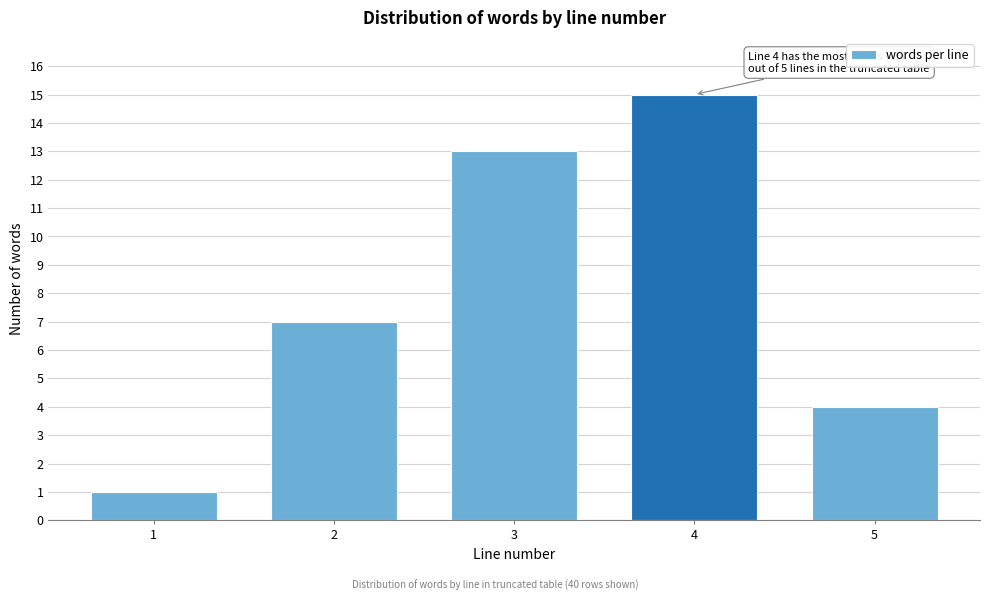

Reading left to right, what are all the values shown in this chart?

1=1	2=7	3=13	4=15	5=4